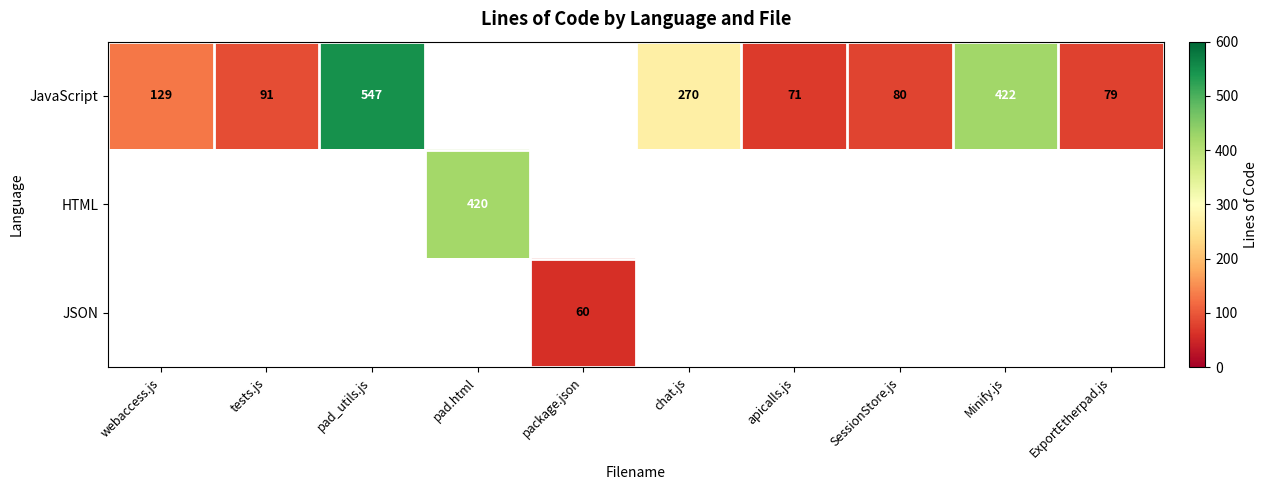

How many distinct data groups are displayed?

3